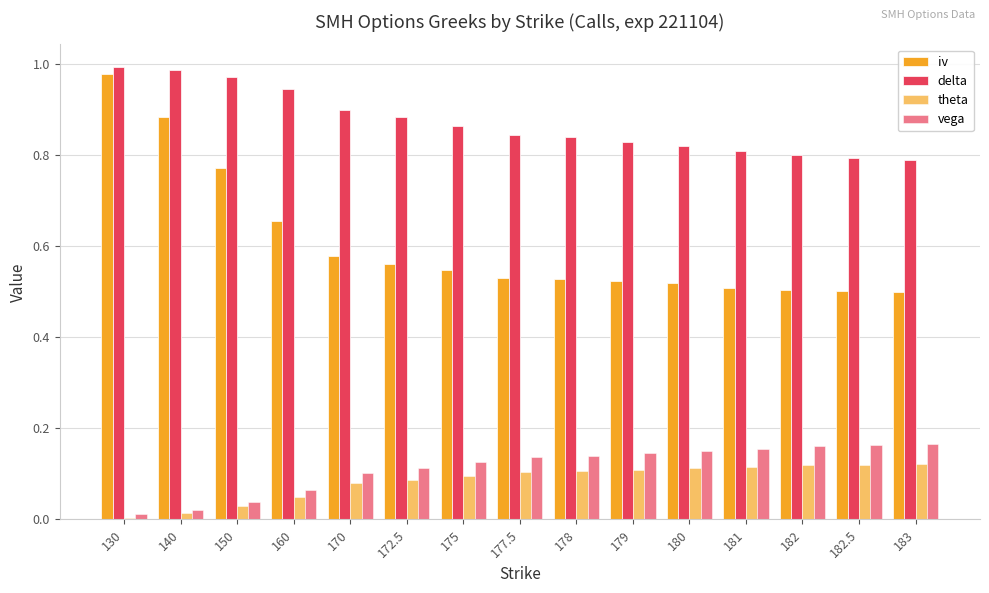

What is the spread (max minus min) of values at 179?

0.7